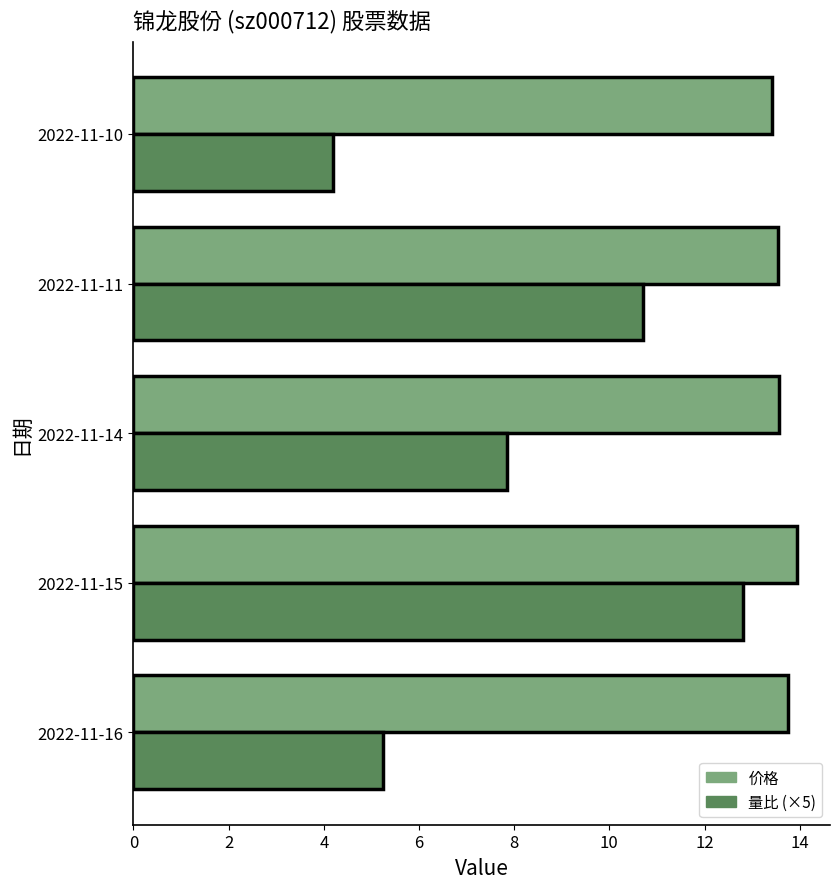

Which category has the lowest value across all series?

2022-11-10